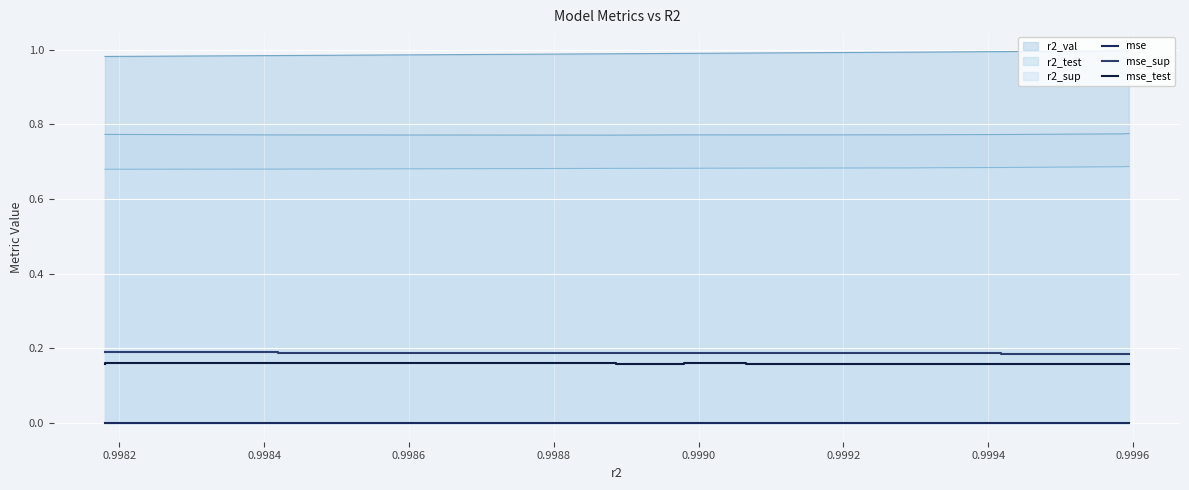

True or false: mse and mse_test cross at least once.

False